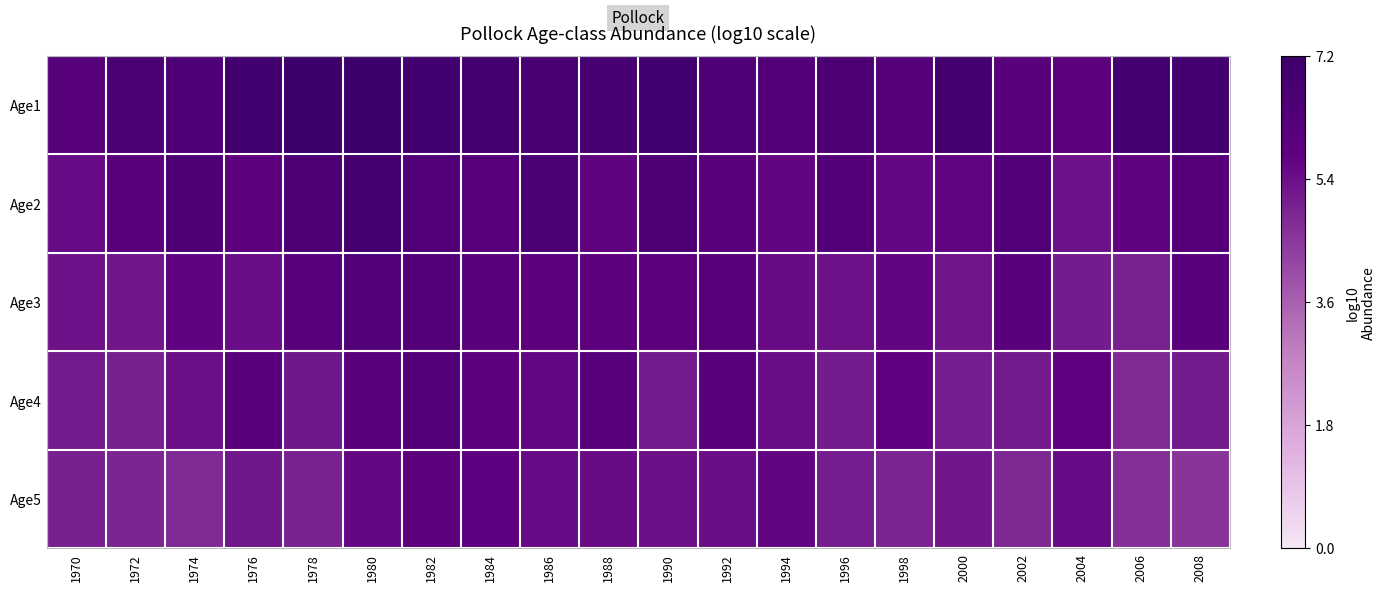

At which category does the chart reach its minimum across all series?

2008